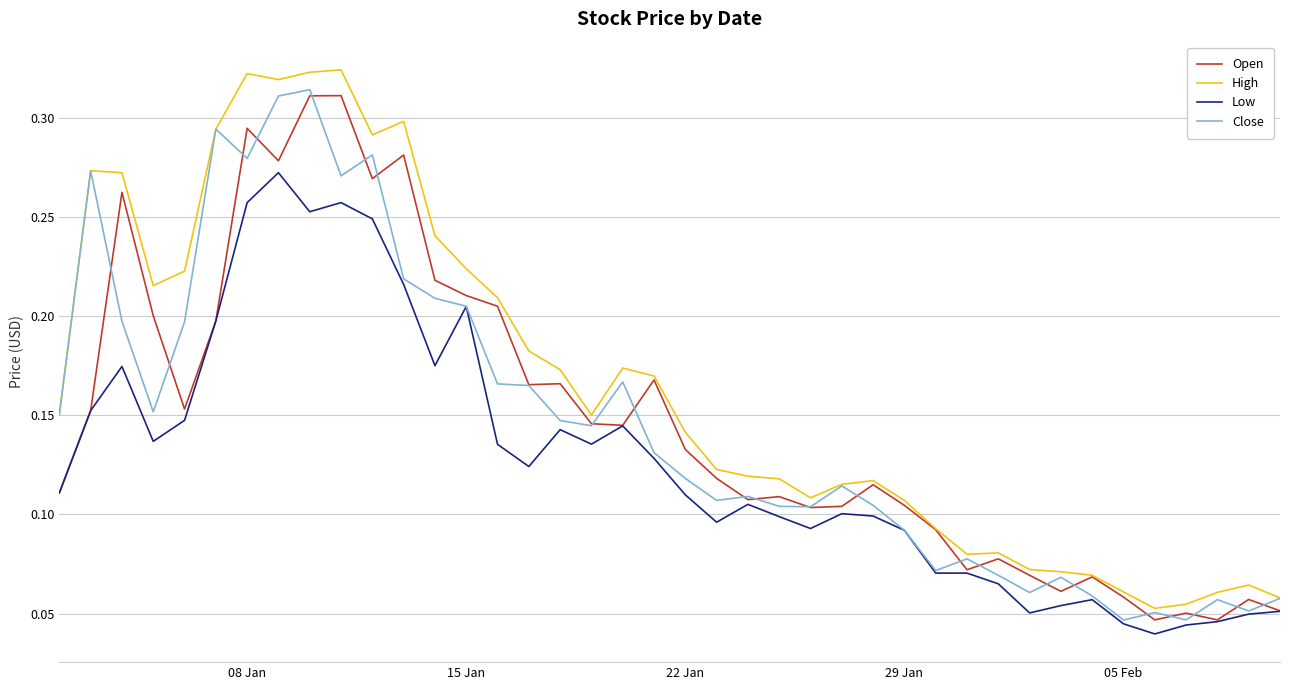

Which series has the largest total across all categories?

High